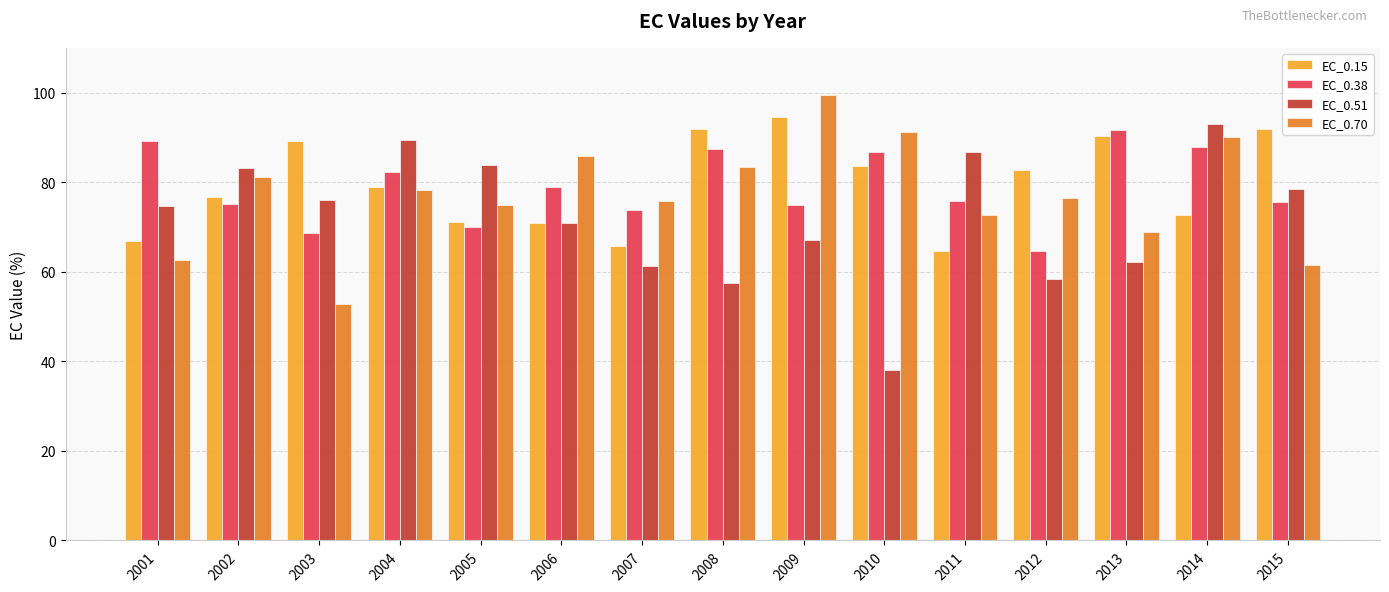

Are the bars horizontal?

No